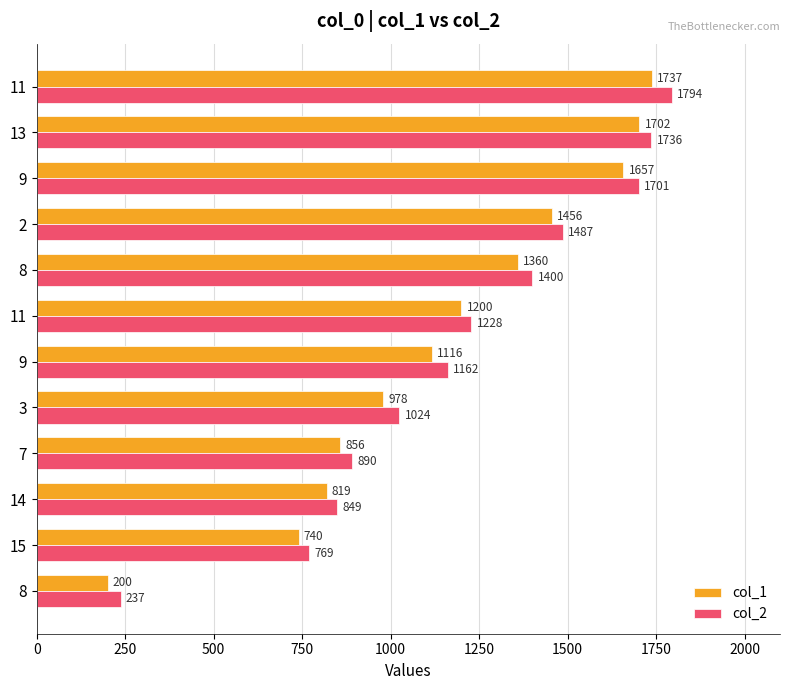

What is the lowest value of the col_1 series?

200